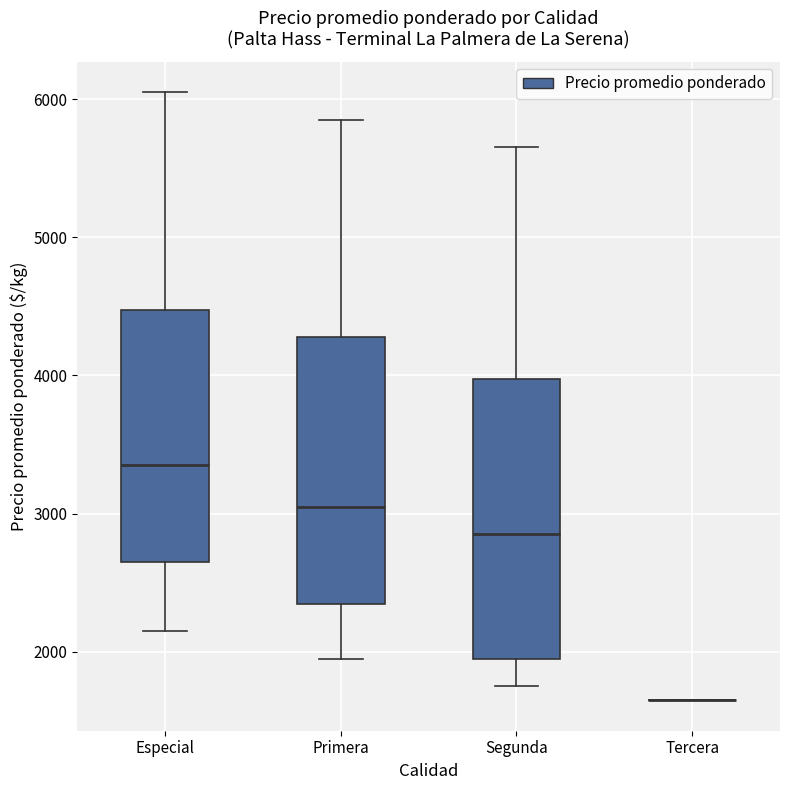

Reading left to right, transcribe this box plot: for each box, give where its median line is, the range the box spans, and where its two whiskers end, as read against the y-axis. The values are not printed on the chart, so give them approximately, as read against the axis.

Especial: median 3400, box 2700 to 4500, whiskers 2200 to 6100
Primera: median 3100, box 2400 to 4300, whiskers 2000 to 5900
Segunda: median 2900, box 2000 to 4000, whiskers 1800 to 5700
Tercera: box collapsed to a line at 1700, whiskers 1700 to 1700